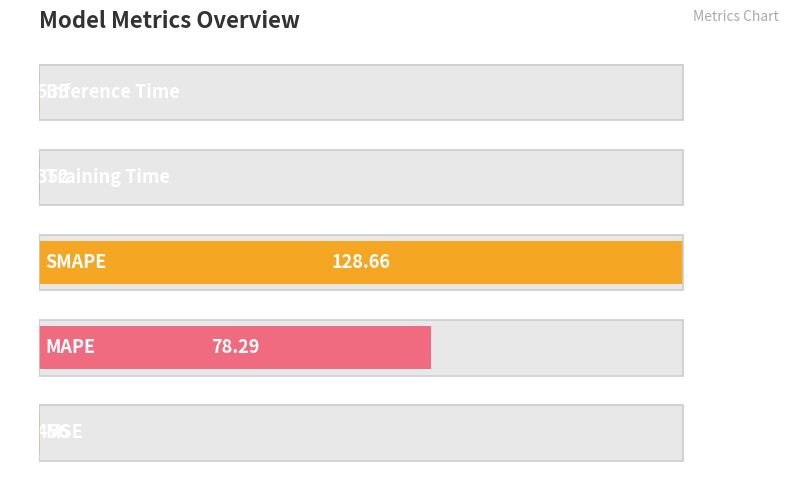

Rank the categories by value from highest to lowest.

2, 1, 4, 3, 0